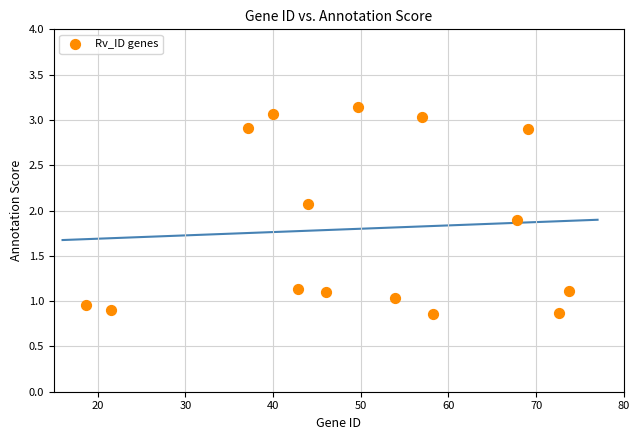

What is the range of X values (max minus min)?

55.1